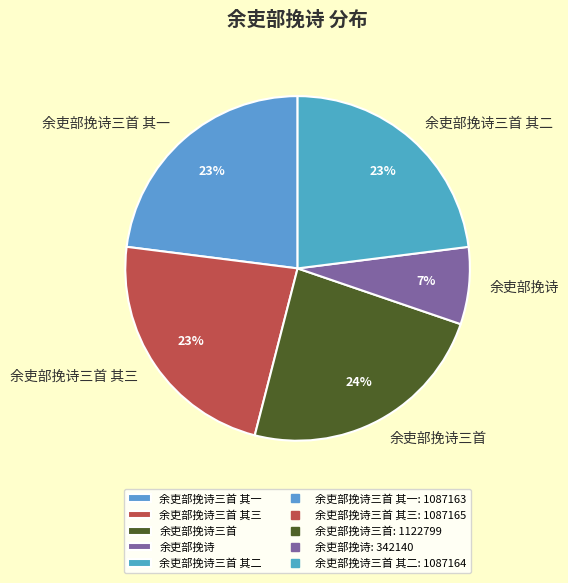

The 余吏部挽诗三首 slice represents 24% of the pie. True or false?

True